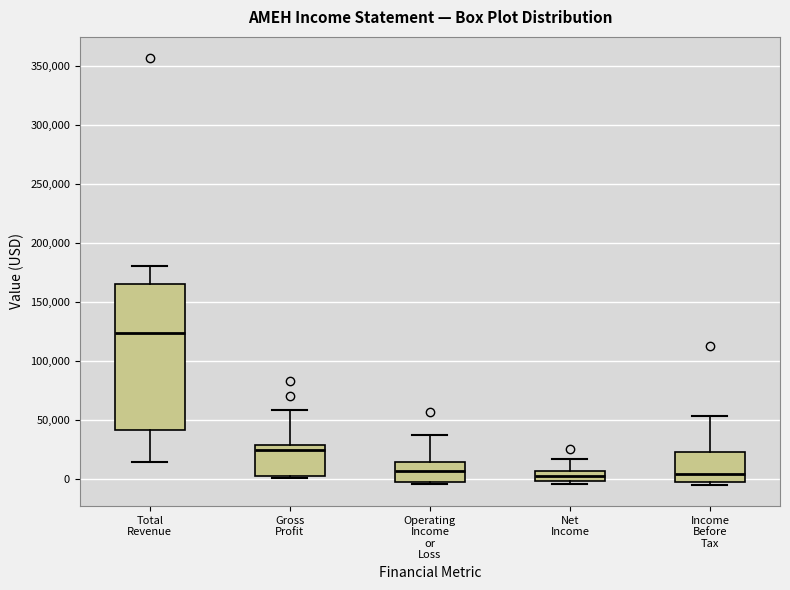

Reading left to right, transcribe this box plot: for each box, give where its median line is, the range the box spans, and where its two whiskers end, as read against the y-axis. The values are not printed on the chart, so give them approximately, as read against the axis.

Total Revenue: median 125000, box 40000 to 165000, whiskers 15000 to 180000
Gross Profit: median 25000, box 5000 to 30000, whiskers 0 to 60000
Operating Income or Loss: median 5000, box 0 to 15000, whiskers -5000 to 35000
Net Income: median 5000 (inside the box), box 0 to 5000, whiskers -5000 to 15000
Income Before Tax: median 5000, box -5000 to 25000, whiskers -5000 (just below the box's lower edge) to 55000